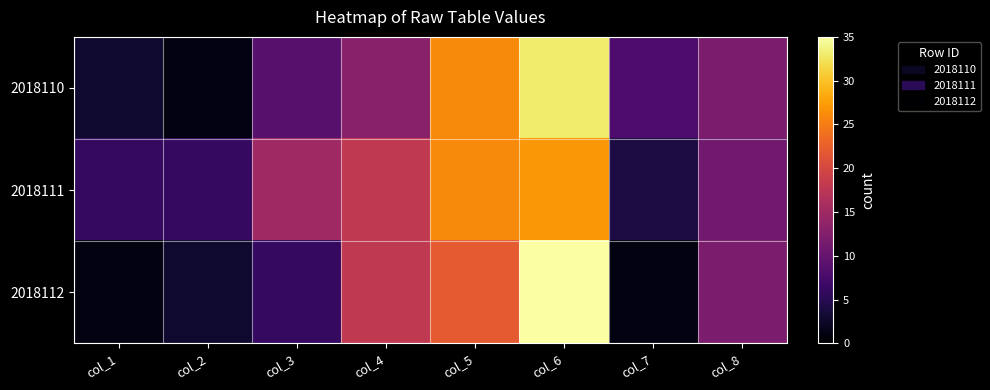

What is the greatest value displayed?

35